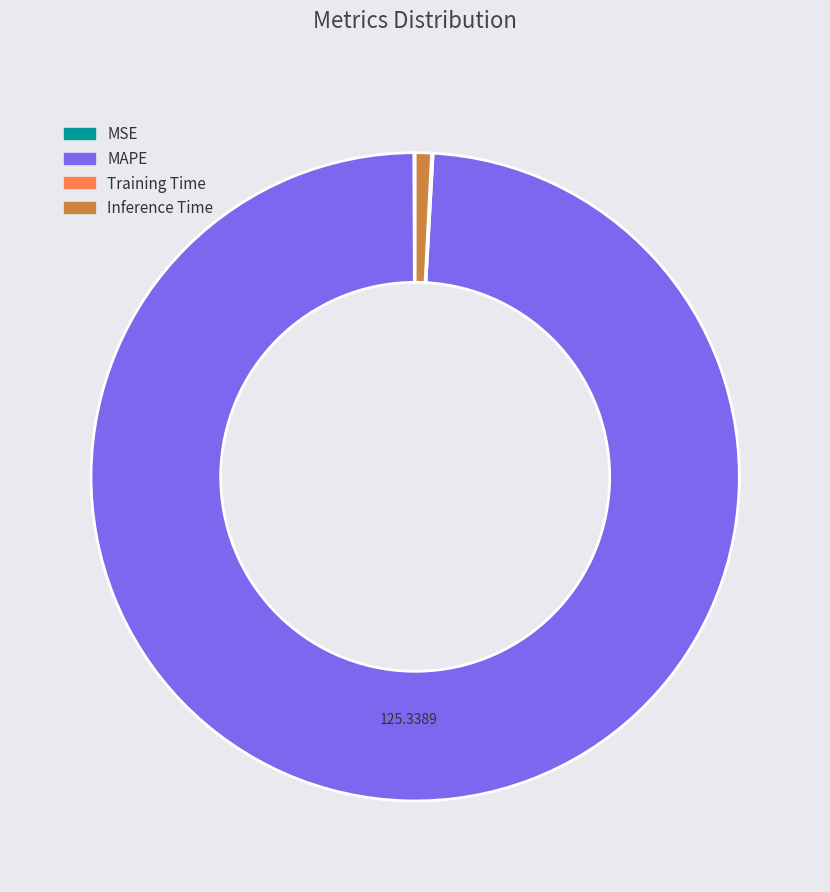

Does any single category account for the majority?

Yes